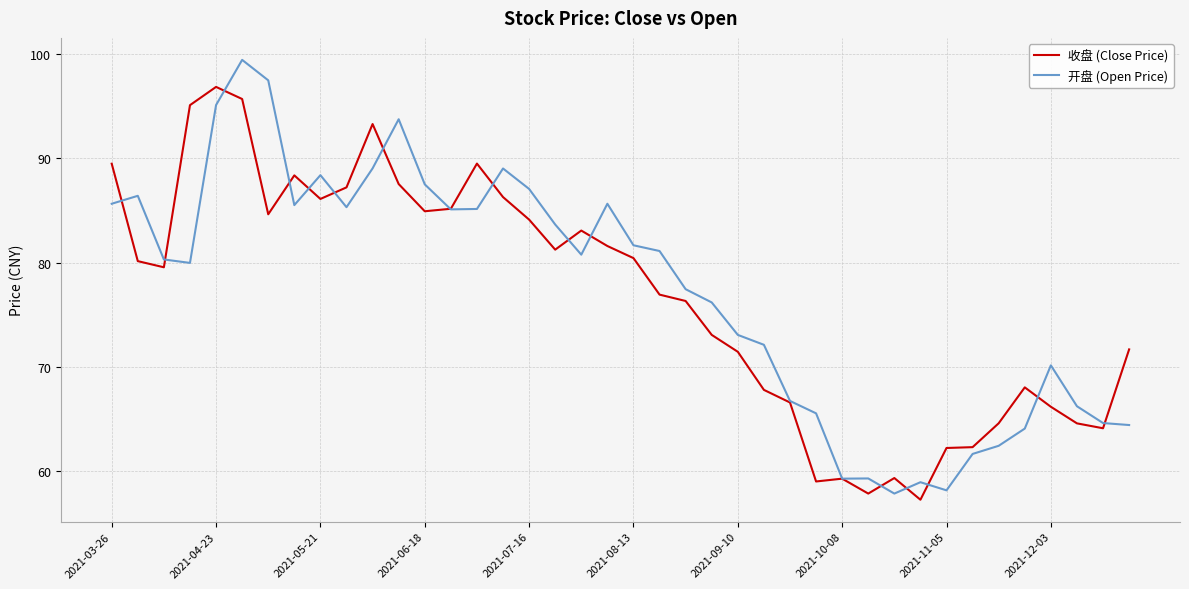

List the series in order of their overall mean, lowest first.

收盘 (Close Price), 开盘 (Open Price)